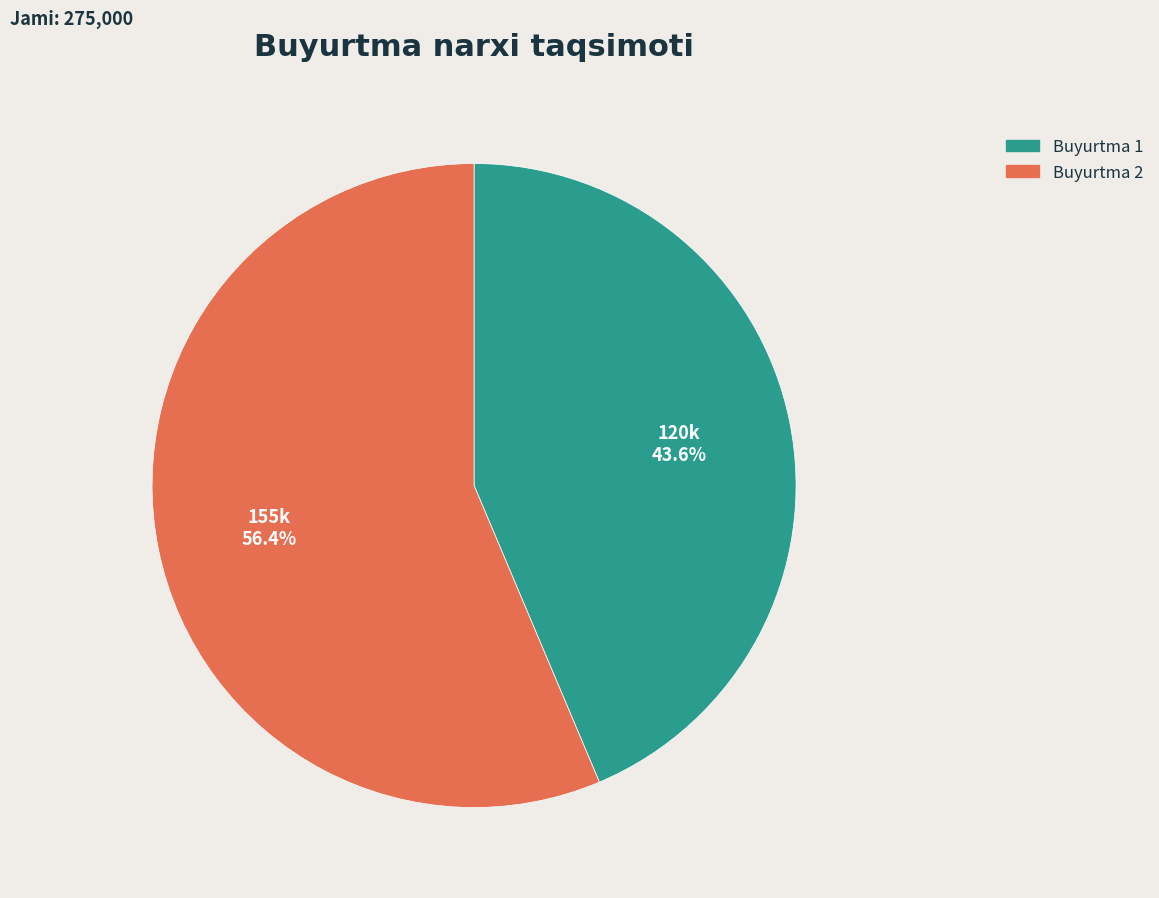

Is there any slice that represents more than half of the pie?

Yes